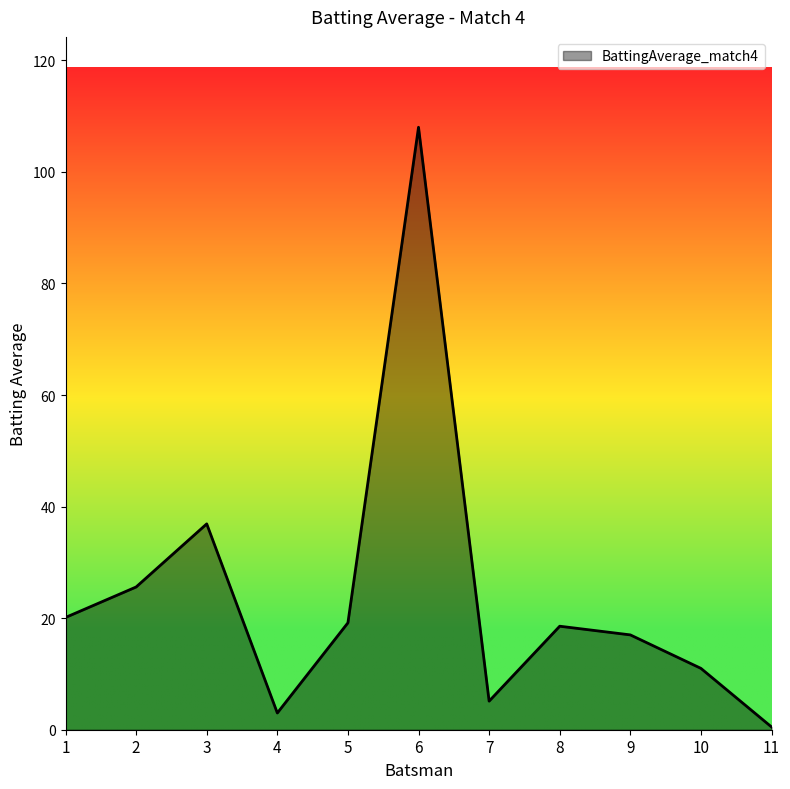

At which label is the value closest to 54?

3